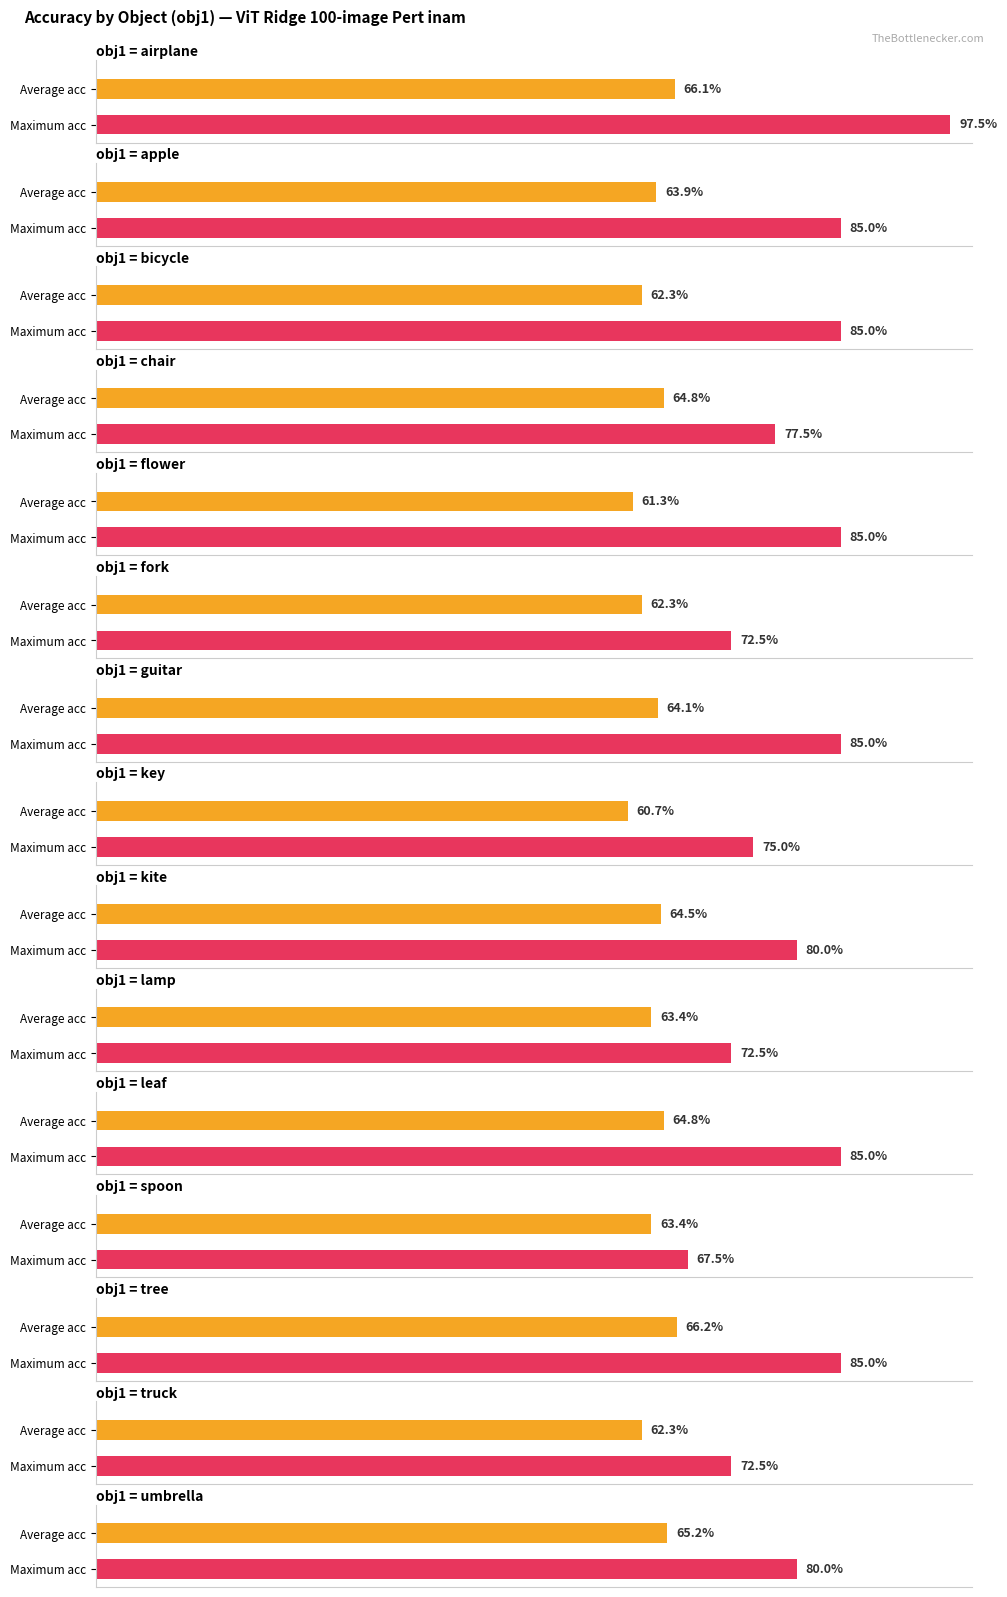

Reading left to right, what are all the values shown in this chart?

avg_acc: 0.7	0.6	0.6	0.6	0.6	0.6	0.6	0.6	0.6	0.6	0.6	0.6	0.7	0.6	0.7
max_acc: 1.0	0.8	0.8	0.8	0.8	0.7	0.8	0.8	0.8	0.7	0.8	0.7	0.8	0.7	0.8